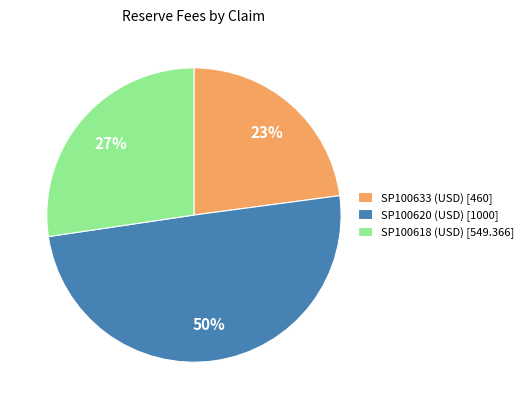

To the nearest percent, what portion does SP100620 (USD) represent?

50%